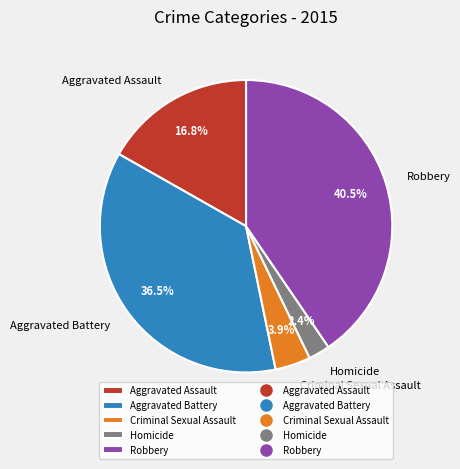

Which slice is the smallest?

Homicide